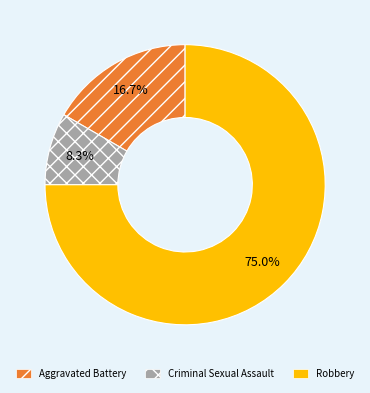

What percentage is NOT represented by Criminal Sexual Assault?

91.7%